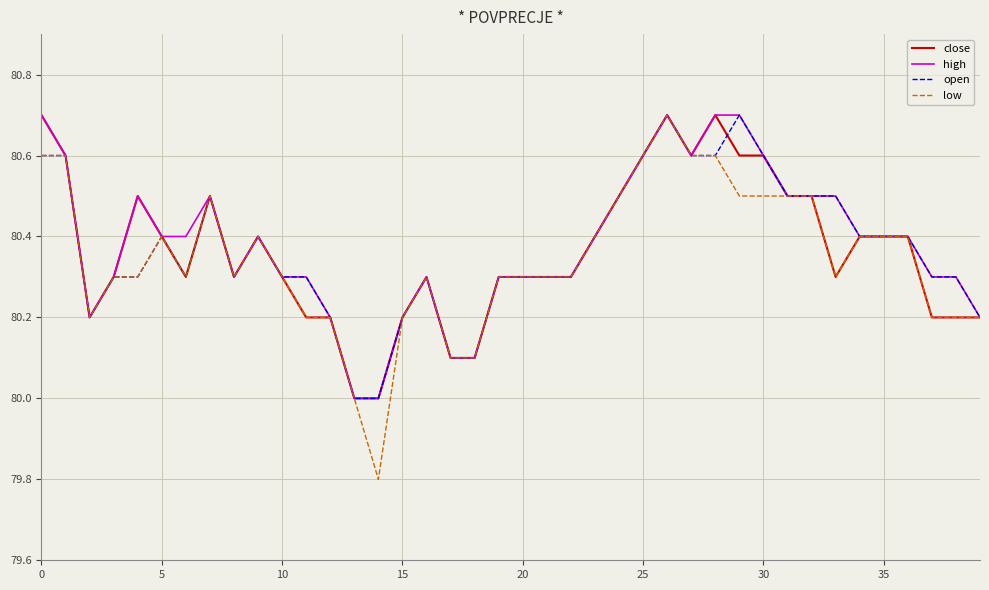

What is the lowest value of the open series?

80.0